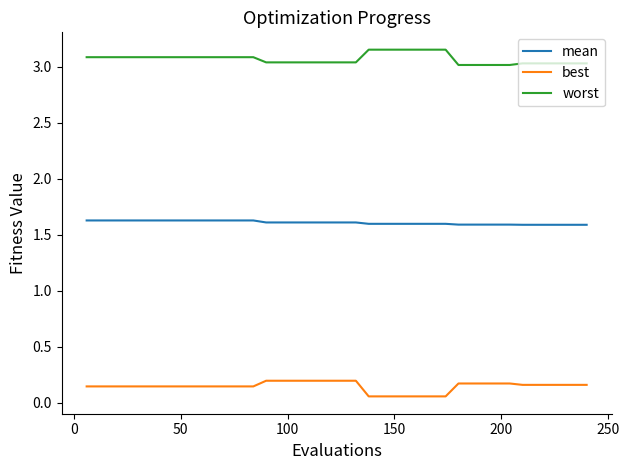

What are all the series names shown in the legend?

mean, best, worst